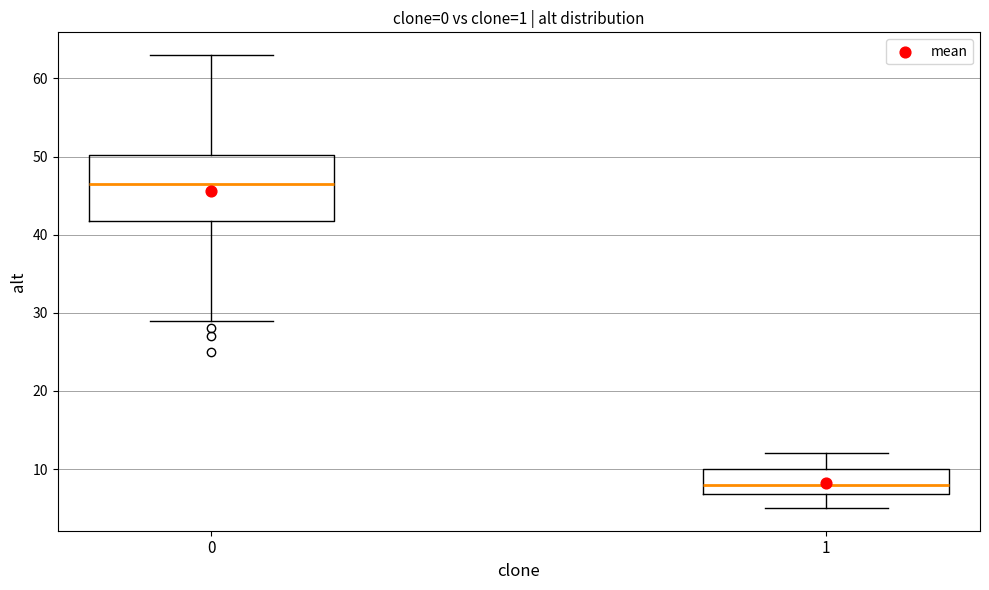

Which box is the tallest, from its lower edge to its upper edge?

0